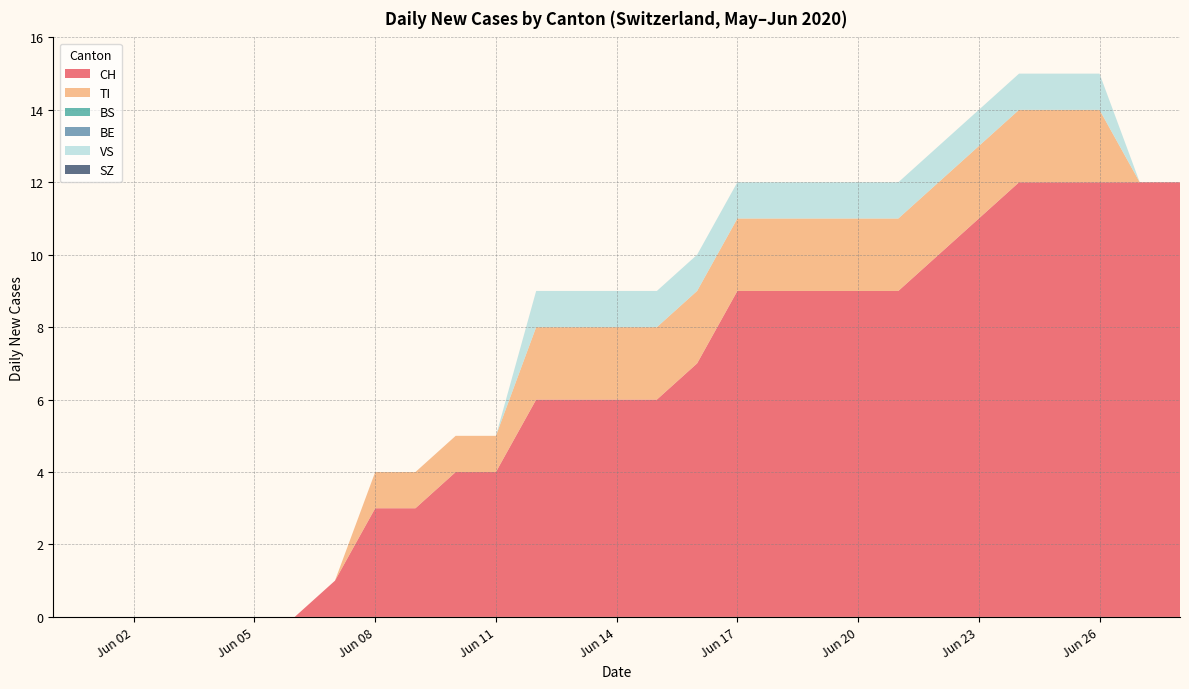

Reading left to right, list all the values displayed in this chart.

CH: 0	0	0	0	0	0	0	1	3	3	4	4	6	6	6	6	7	9	9	9	9	9	10	11	12	12	12	12	12
TI: 0	0	0	0	0	0	0	0	1	1	1	1	2	2	2	2	2	2	2	2	2	2	2	2	2	2	2	0	0
BS: 0	0	0	0	0	0	0	0	0	0	0	0	0	0	0	0	0	0	0	0	0	0	0	0	0	0	0	0	0
BE: 0	0	0	0	0	0	0	0	0	0	0	0	0	0	0	0	0	0	0	0	0	0	0	0	0	0	0	0	0
VS: 0	0	0	0	0	0	0	0	0	0	0	0	1	1	1	1	1	1	1	1	1	1	1	1	1	1	1	0	0
SZ: 0	0	0	0	0	0	0	0	0	0	0	0	0	0	0	0	0	0	0	0	0	0	0	0	0	0	0	0	0